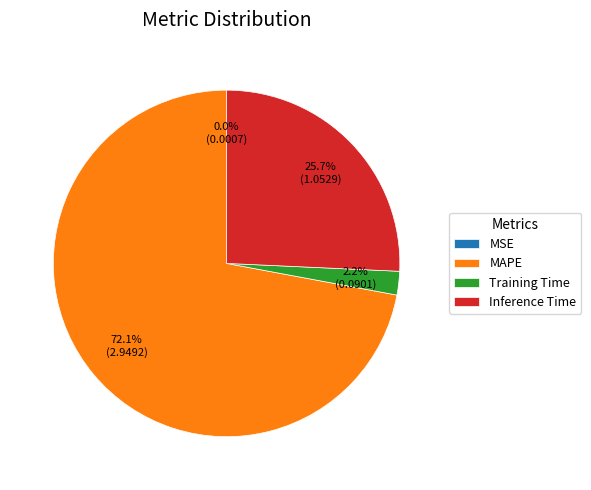

True or false: Training Time accounts for 2% of the total.

True